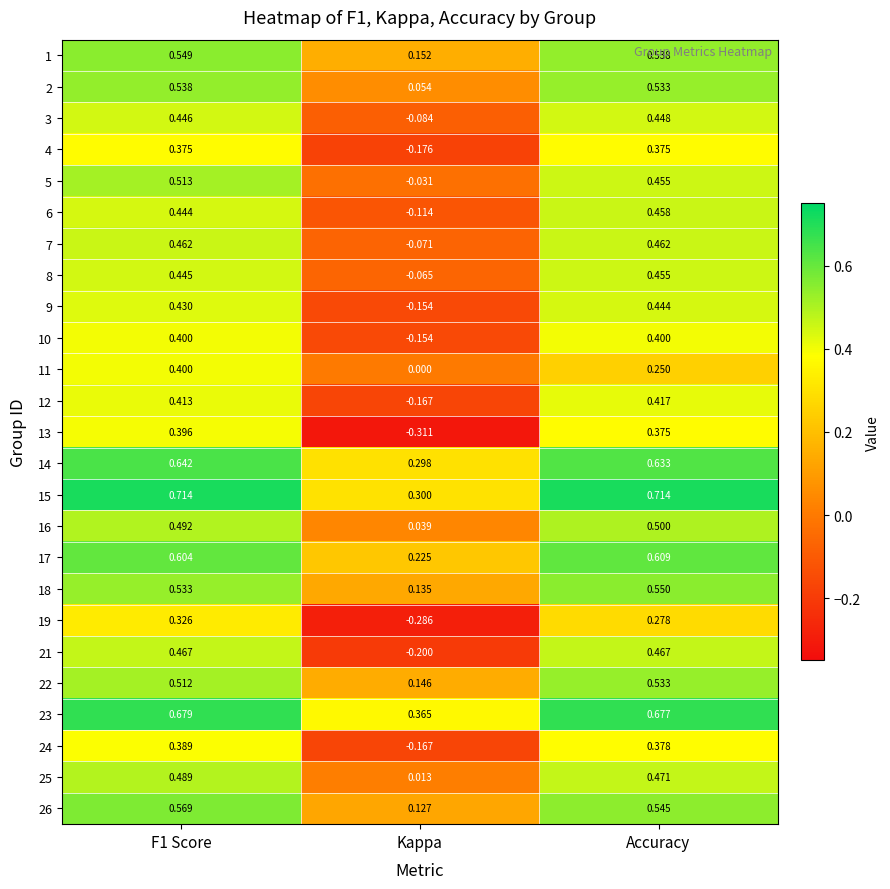

At which label is 6 closest to 0?

Kappa